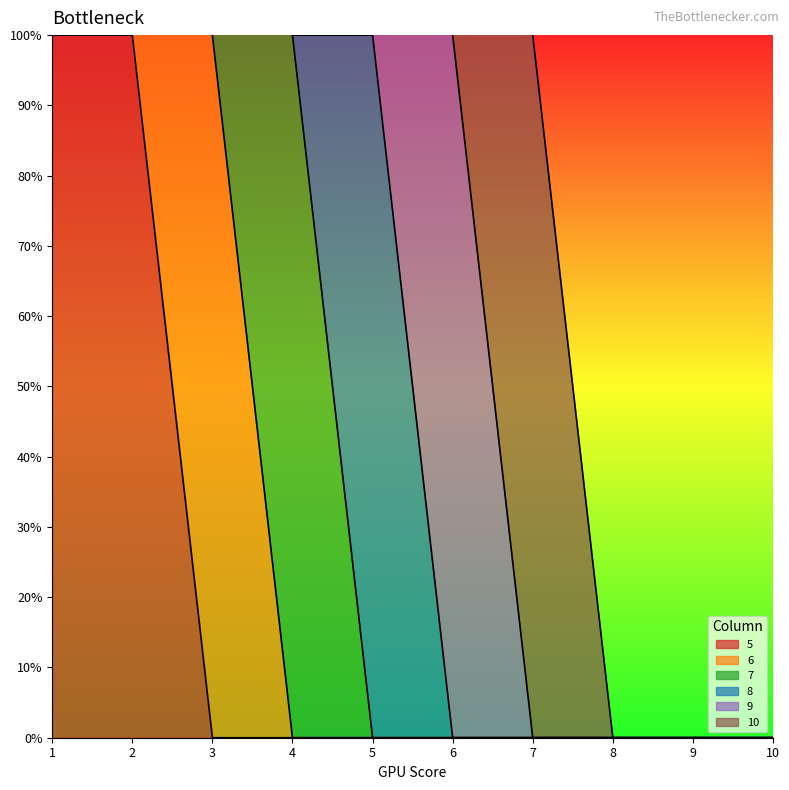

Does the chart have visible grid lines?

No